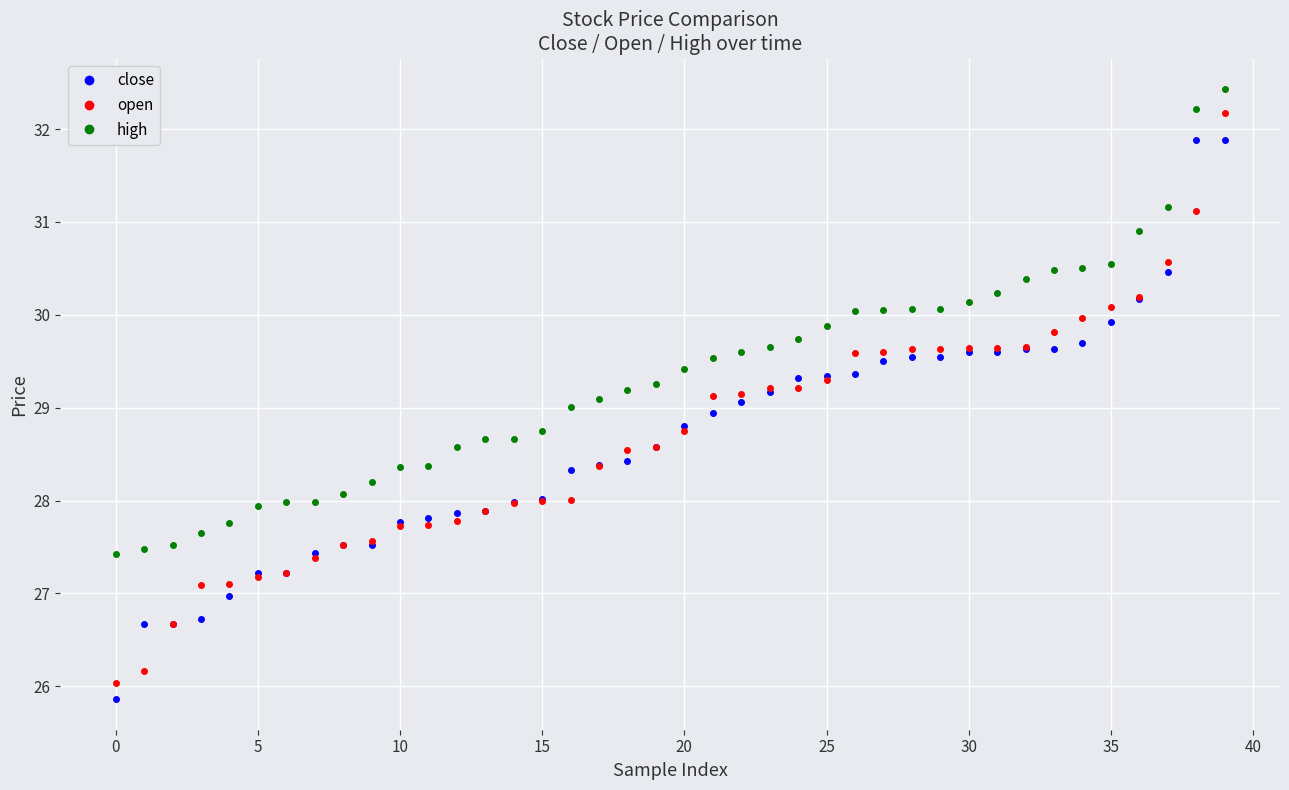

What is the minimum value shown in the chart?

25.9